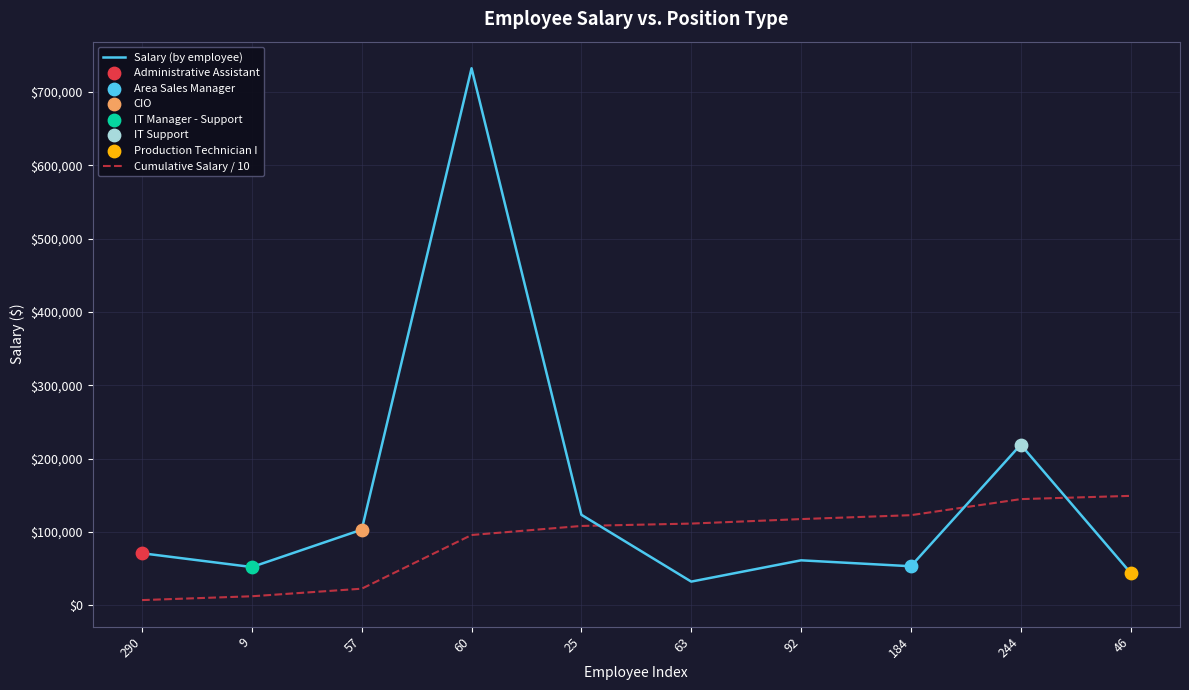

At which category is the sum across all series the highest?

60